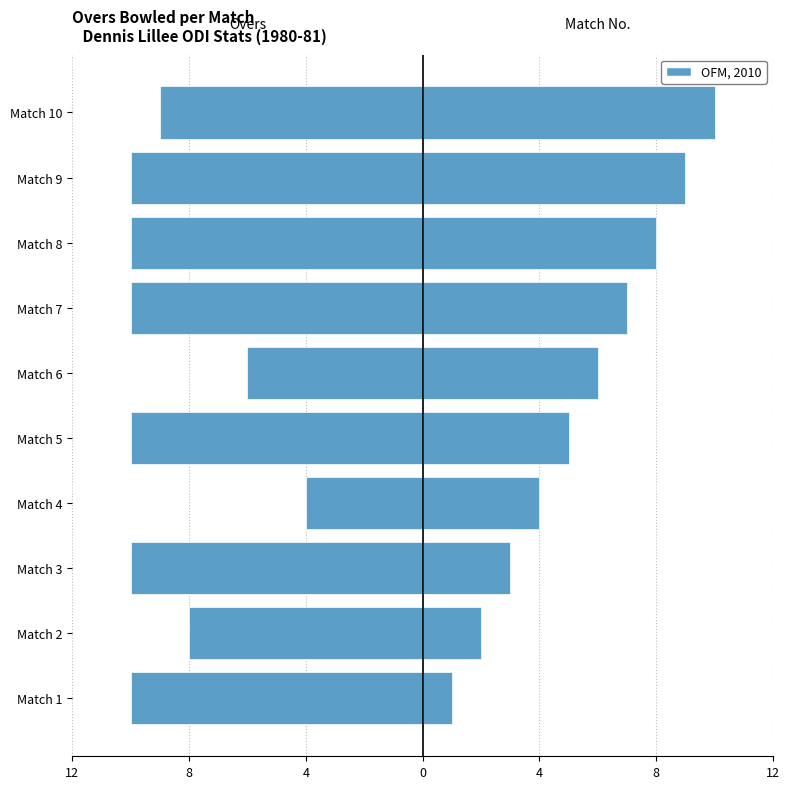

List the series in order of their peak value, highest first.

Match Number, Overs